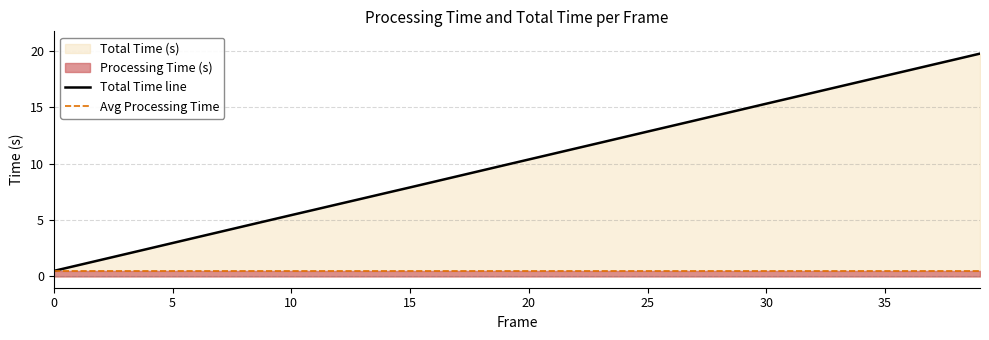

The chart shows a value of 17.3 at 34. True or false?

True